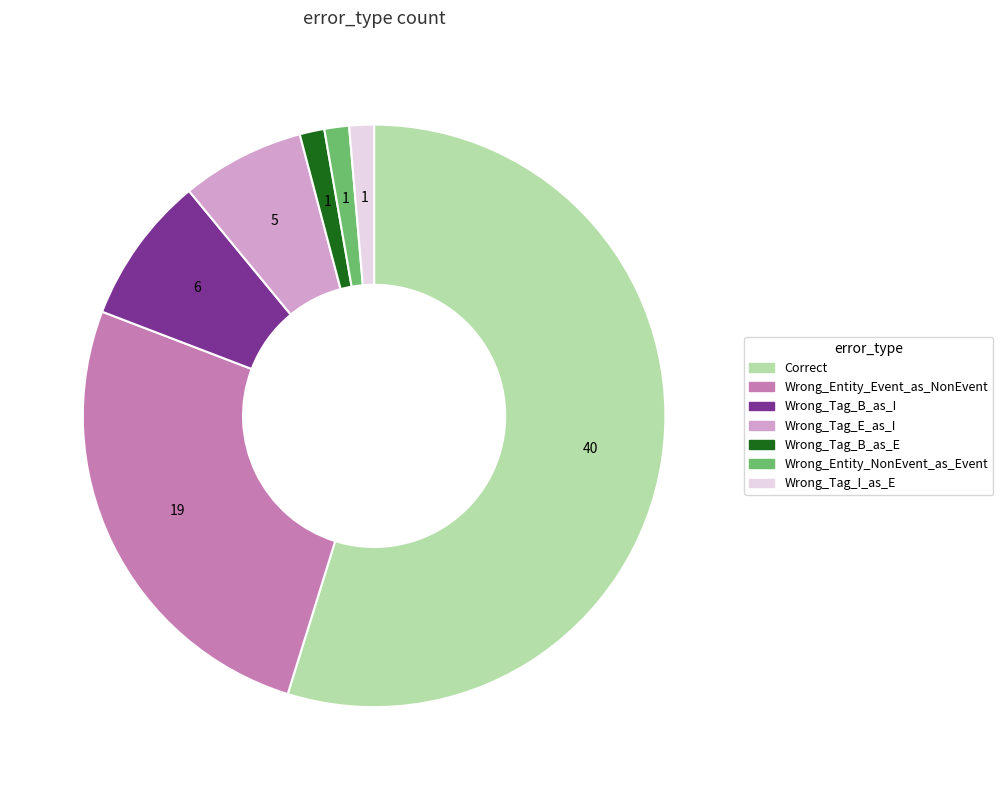

Combined, do Wrong_Tag_B_as_E and Correct account for over 50%?

Yes